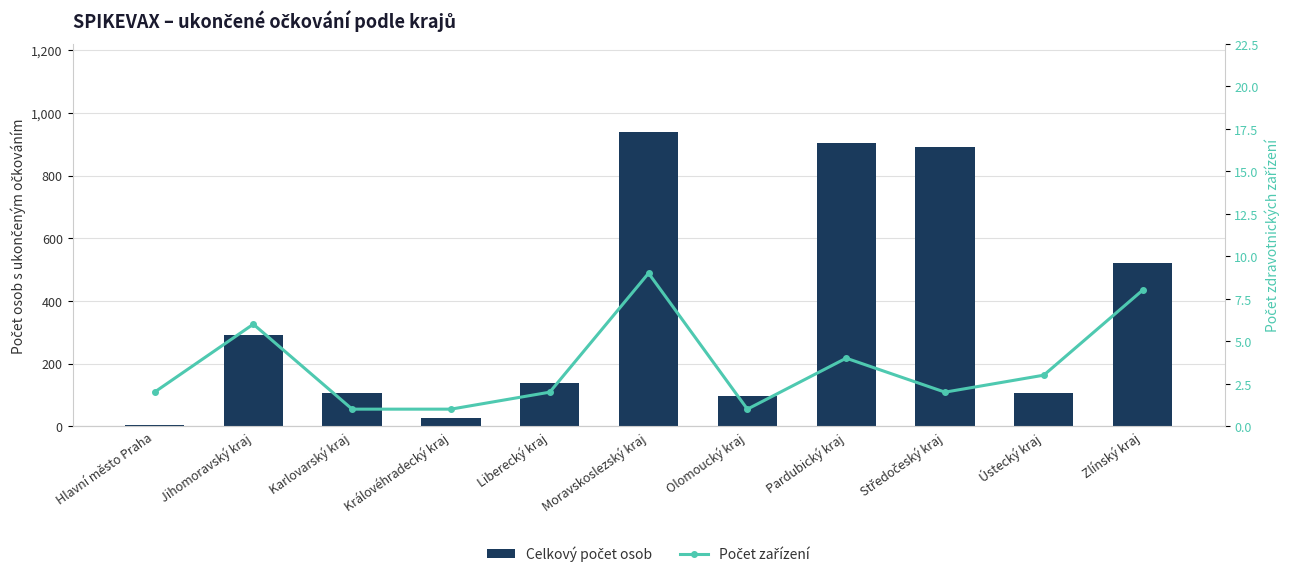

How many Počet zařízení values are between 1 and 6?

9